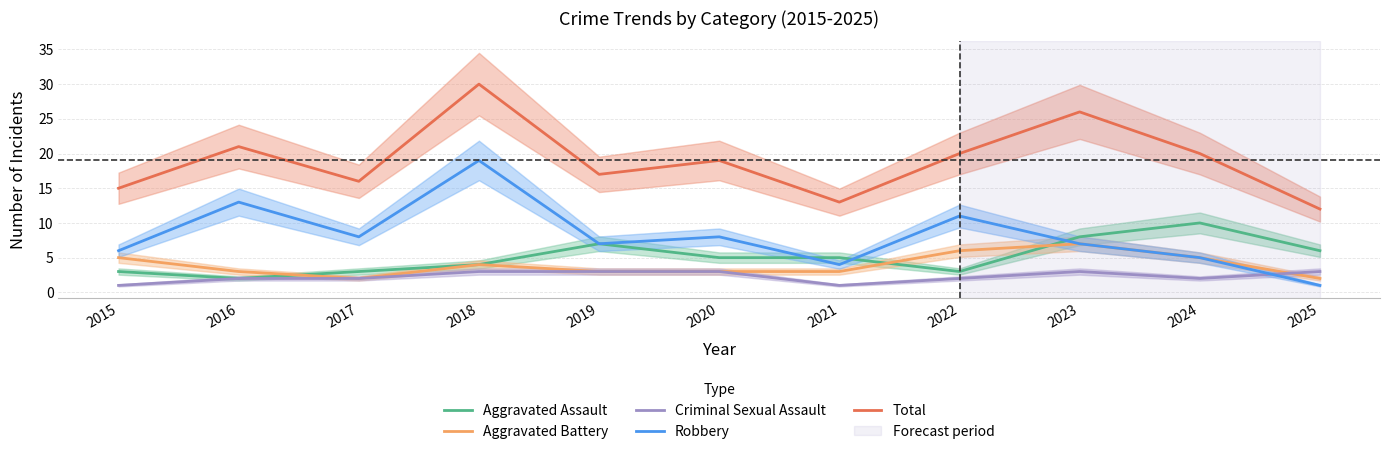

How many intersections are there between Aggravated Assault and Aggravated Battery?

3